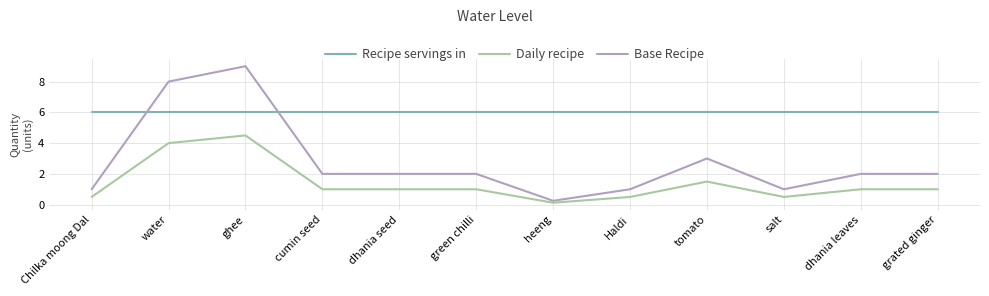

What position from the right is green chilli?

7